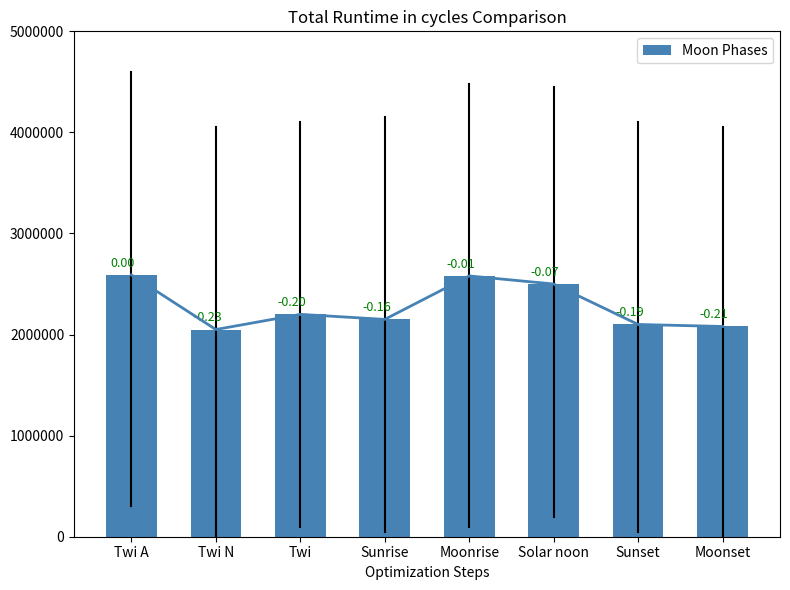

True or false: the data shows 2580000 at Moonrise.

True